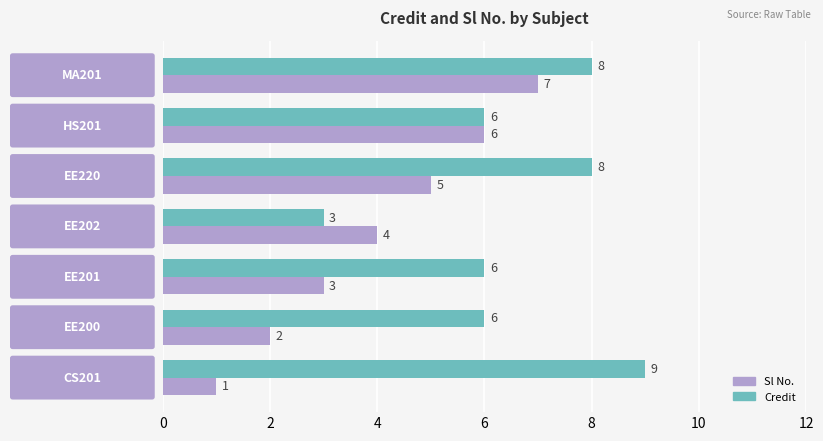

Count the number of data series in this chart.

2